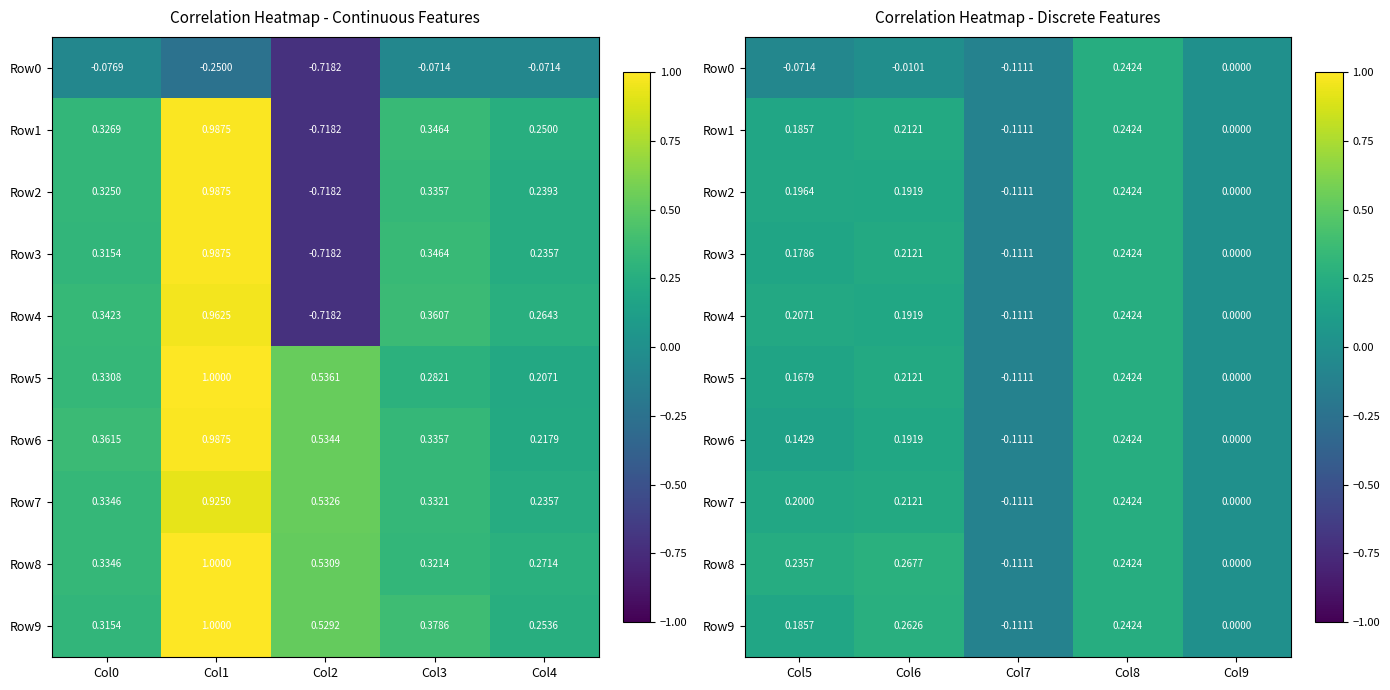

What is the lowest value of the Row3 series?

-0.1